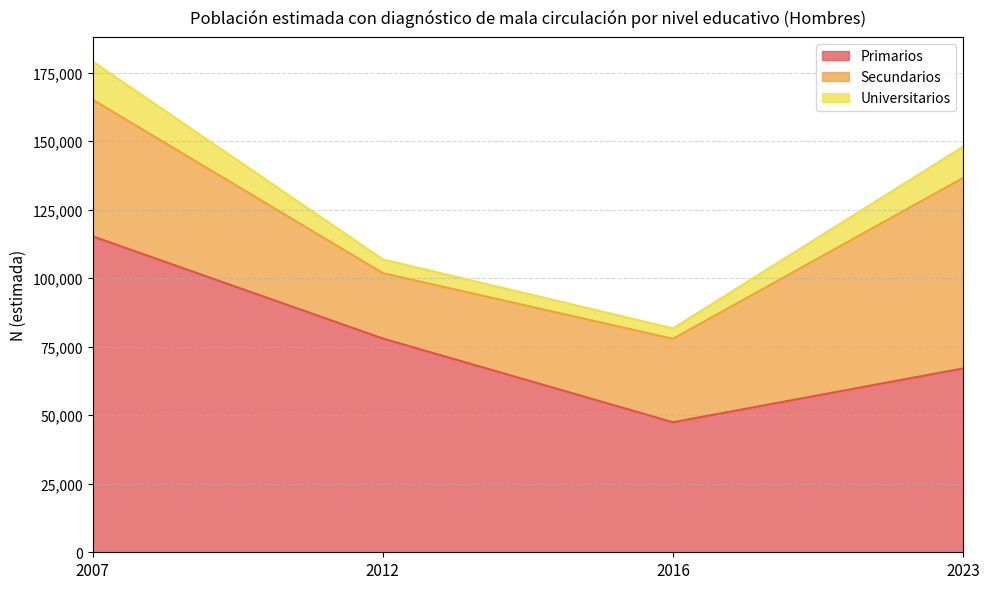

What is the difference between the Primarios values at 2012 and 2023?

10919